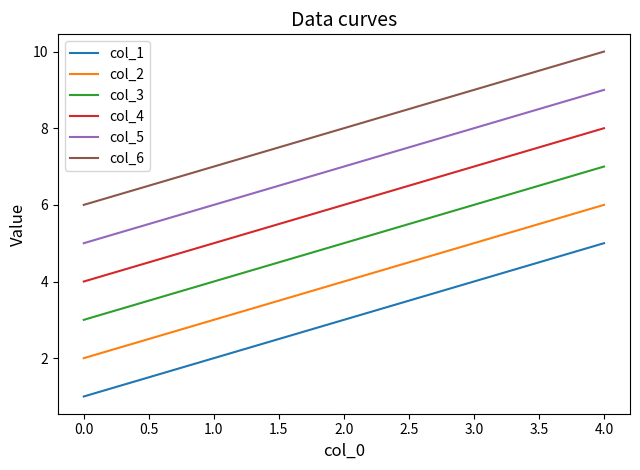

What is the greatest value displayed?

10